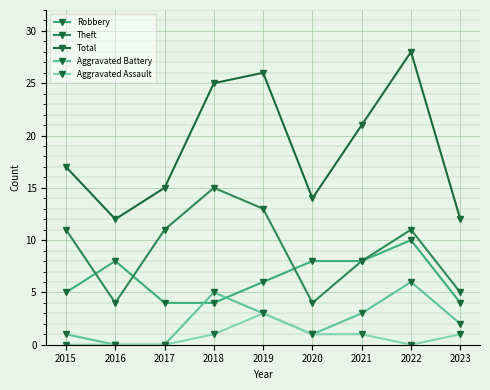

The value of Aggravated Battery at 2019 is 4. True or false?

False